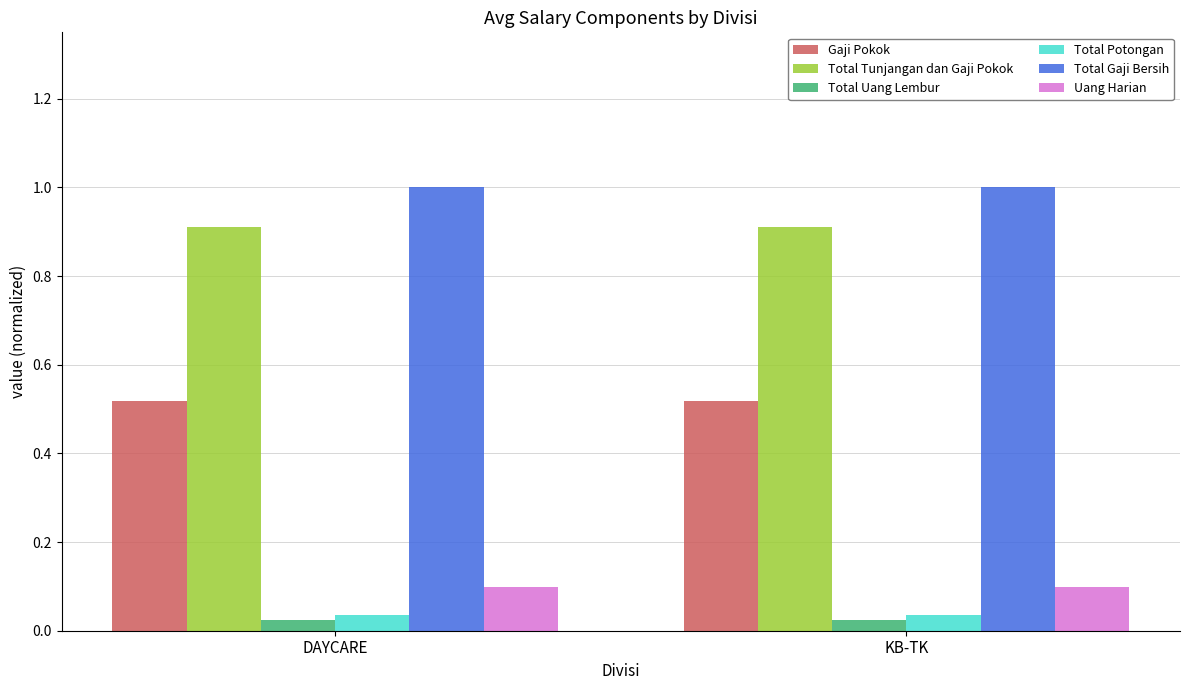

The Total Tunjangan dan Gaji Pokok series shows 0.9 at KB-TK. True or false?

True